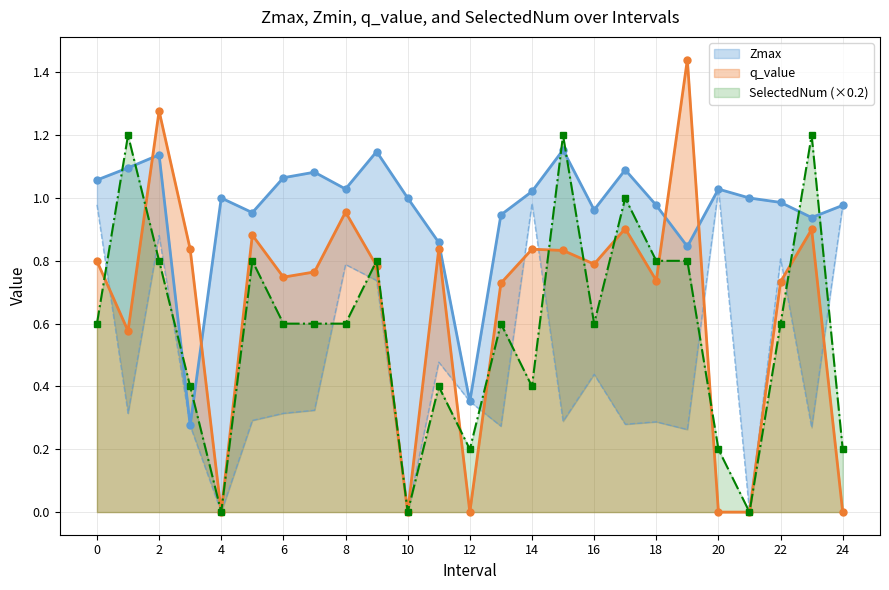

Reading left to right, transcribe all the data shown in this chart.

Zmax: 1.1	1.1	1.1	0.3	1.0	1.0	1.1	1.1	1.0	1.1	1.0	0.9	0.4	0.9	1.0	1.2	1.0	1.1	1.0	0.8	1.0	1.0	1.0	0.9	1.0
Zmin: 1.0	0.3	0.9	0.3	0.0	0.3	0.3	0.3	0.8	0.7	0.0	0.5	0.4	0.3	1.0	0.3	0.4	0.3	0.3	0.3	1.0	0.0	0.8	0.3	1.0
q_value: 0.8	0.6	1.3	0.8	0.0	0.9	0.7	0.8	1.0	0.8	0.0	0.8	0.0	0.7	0.8	0.8	0.8	0.9	0.7	1.4	0.0	0.0	0.7	0.9	0.0
SelectedNum: 0.6	1.2	0.8	0.4	0.0	0.8	0.6	0.6	0.6	0.8	0.0	0.4	0.2	0.6	0.4	1.2	0.6	1.0	0.8	0.8	0.2	0.0	0.6	1.2	0.2